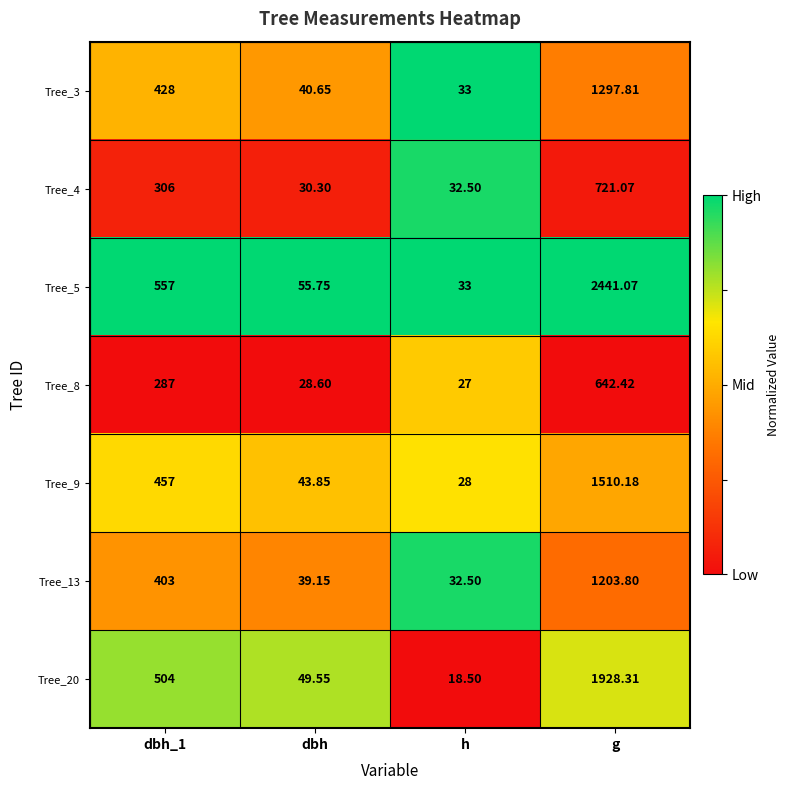

At which category is the sum across all series the highest?

g